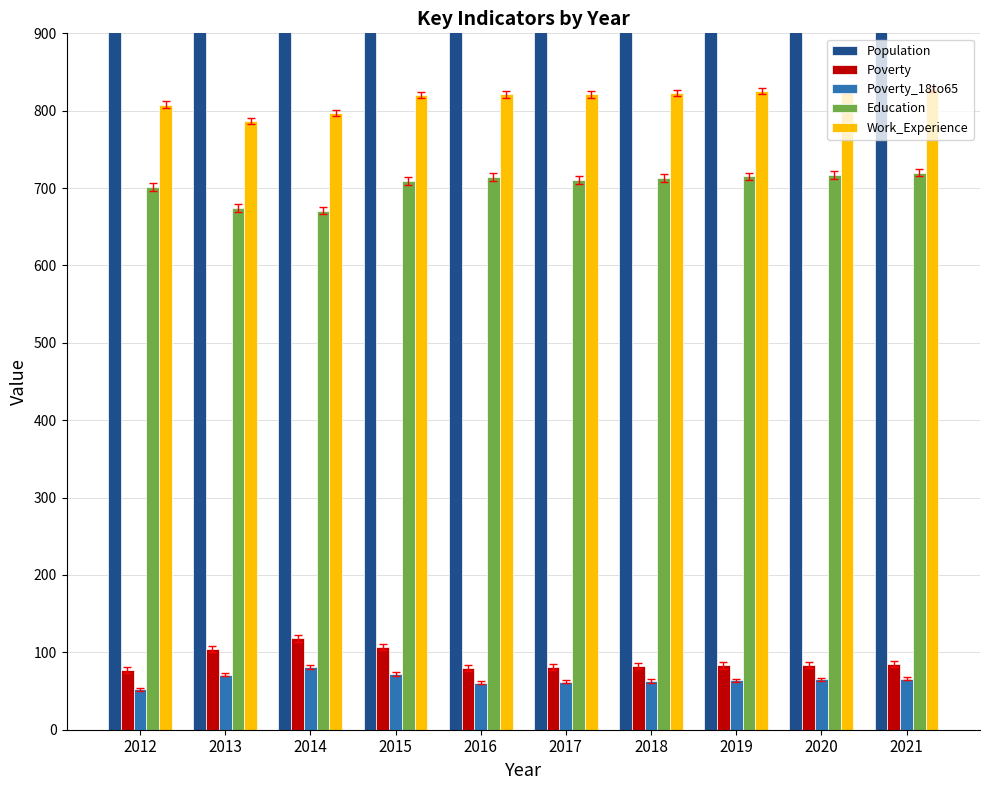

Is the value of Education at 2021 greater than the value of Poverty_18to65 at 2014?

Yes